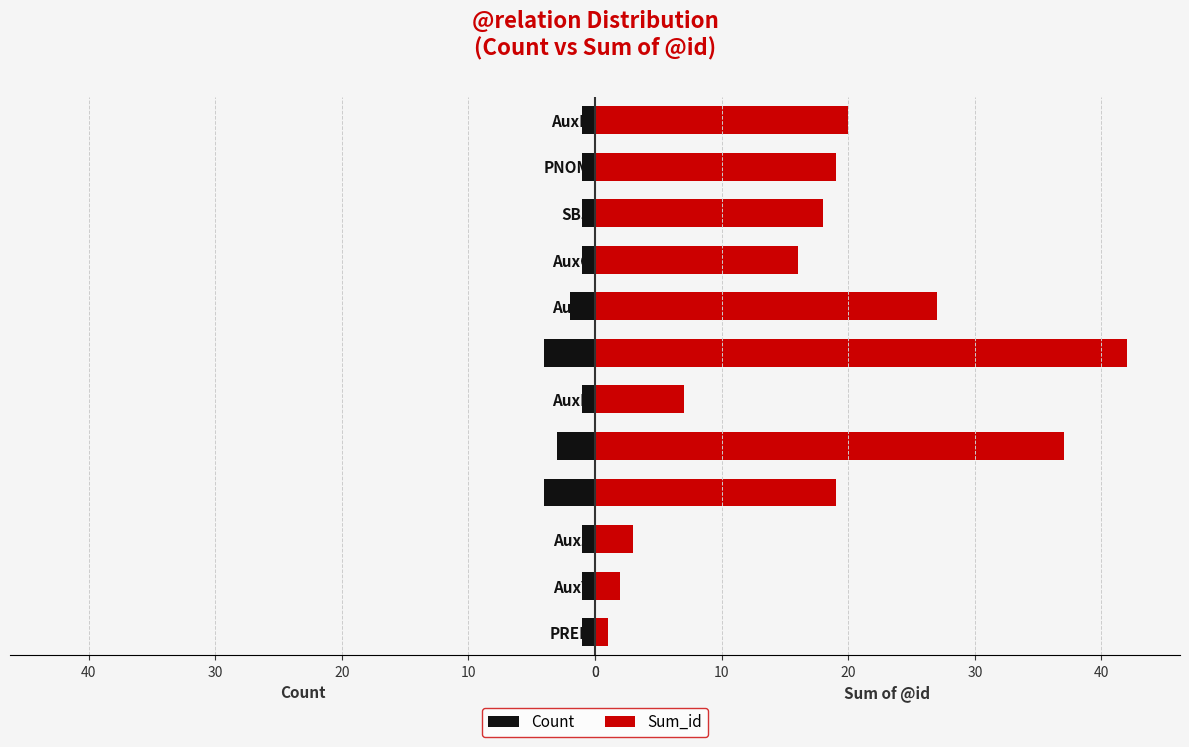

What is the difference between the maximum and minimum values in the Sum_id series?

41